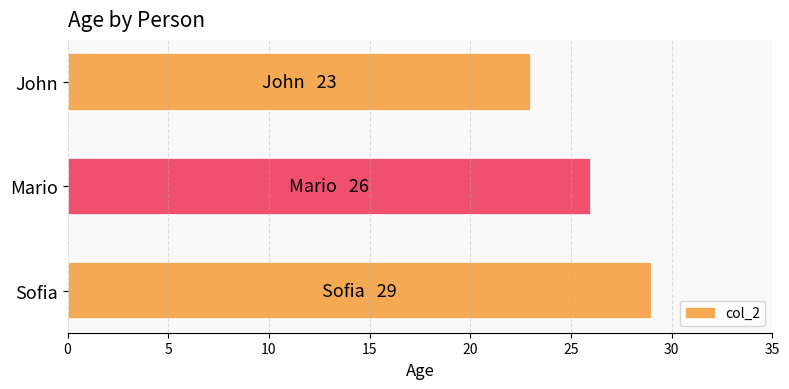

Which category has the highest value across all series?

Sofia